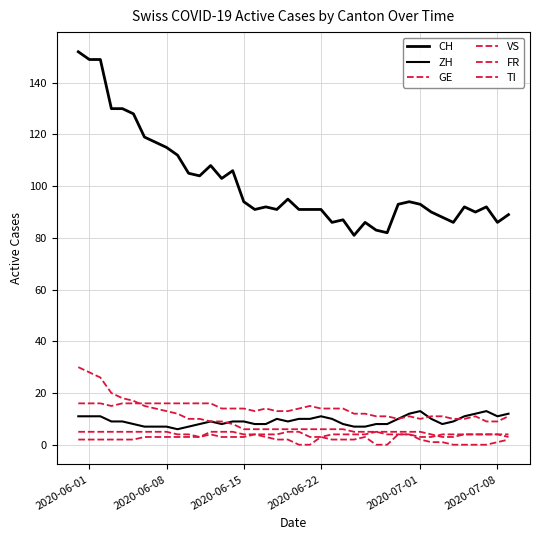

Is this an area chart (filled region under the line)?

No